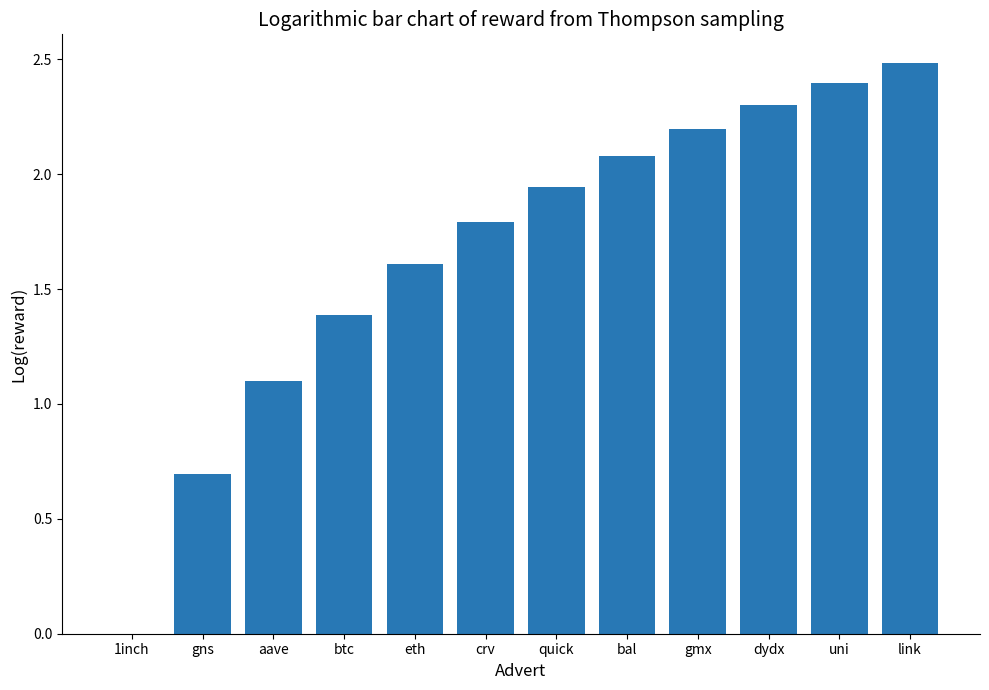

Is it true that the value at link is 2.5?

True